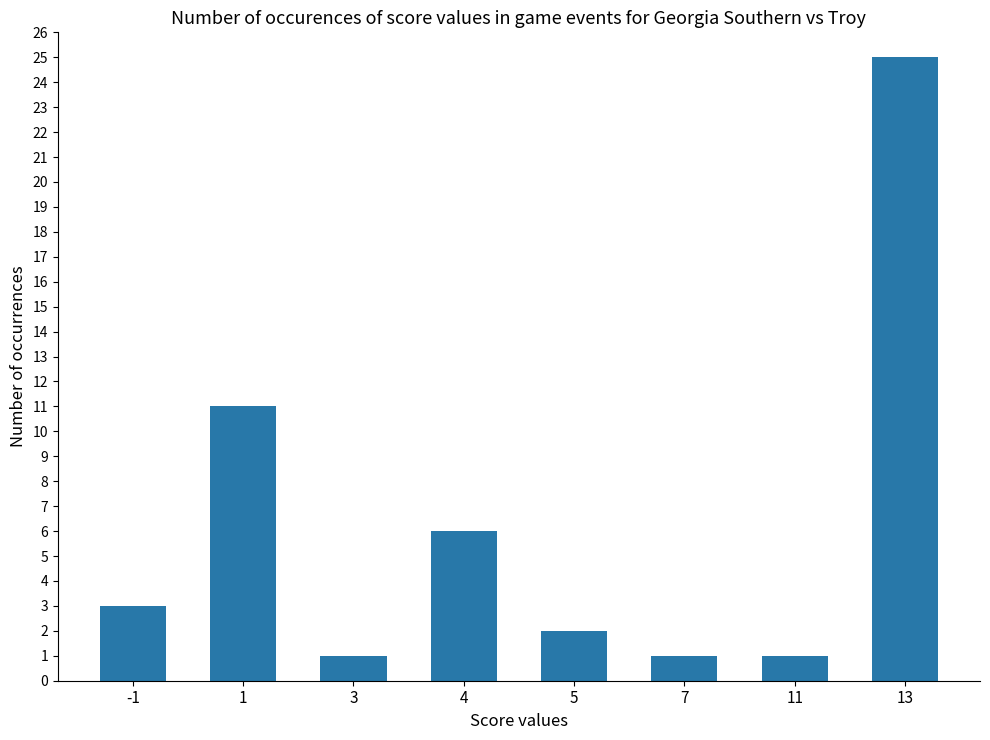

At which category does the chart reach its peak across all series?

13